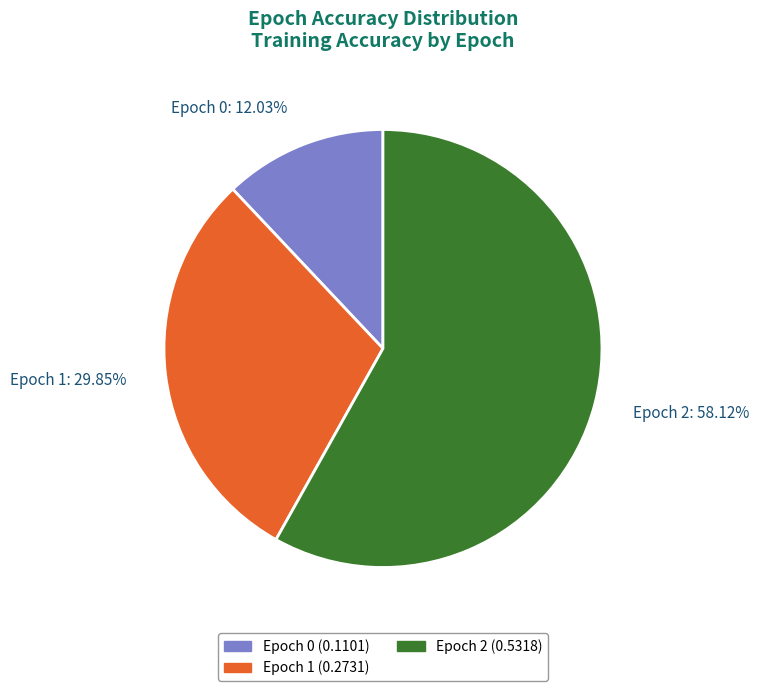

How many slices are in this pie chart?

3